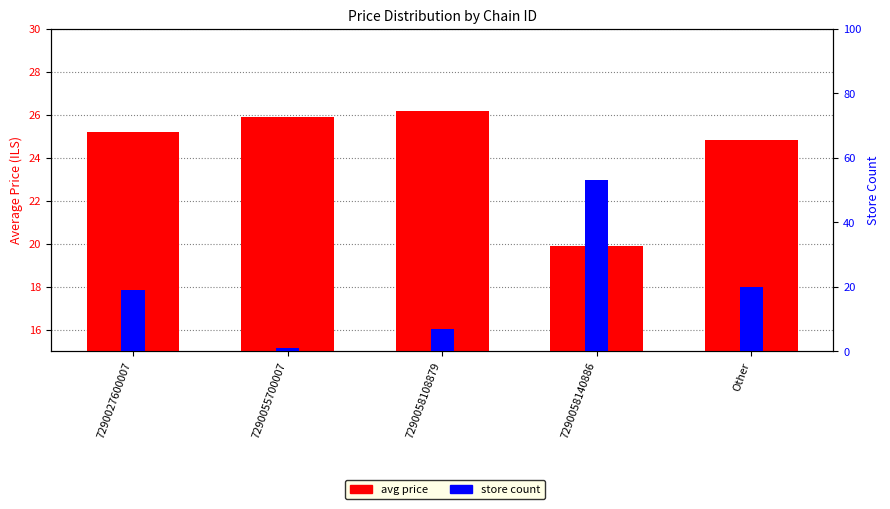

Is the value of avg price at 7290058140886 greater than the value of store count at 7290058108879?

Yes